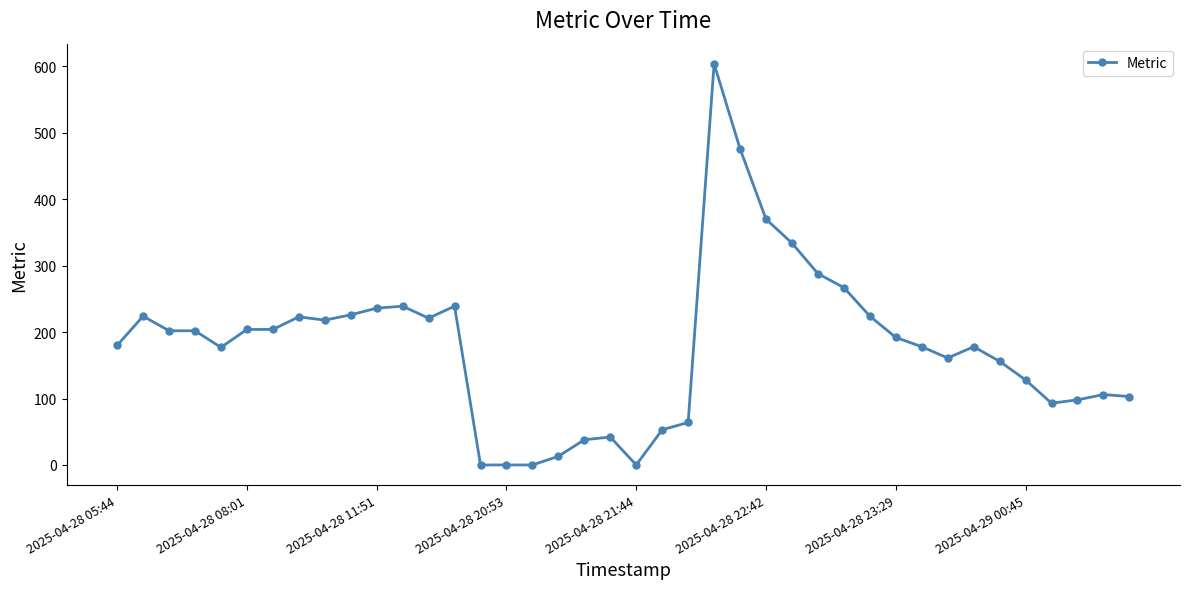

What is the average value?

179